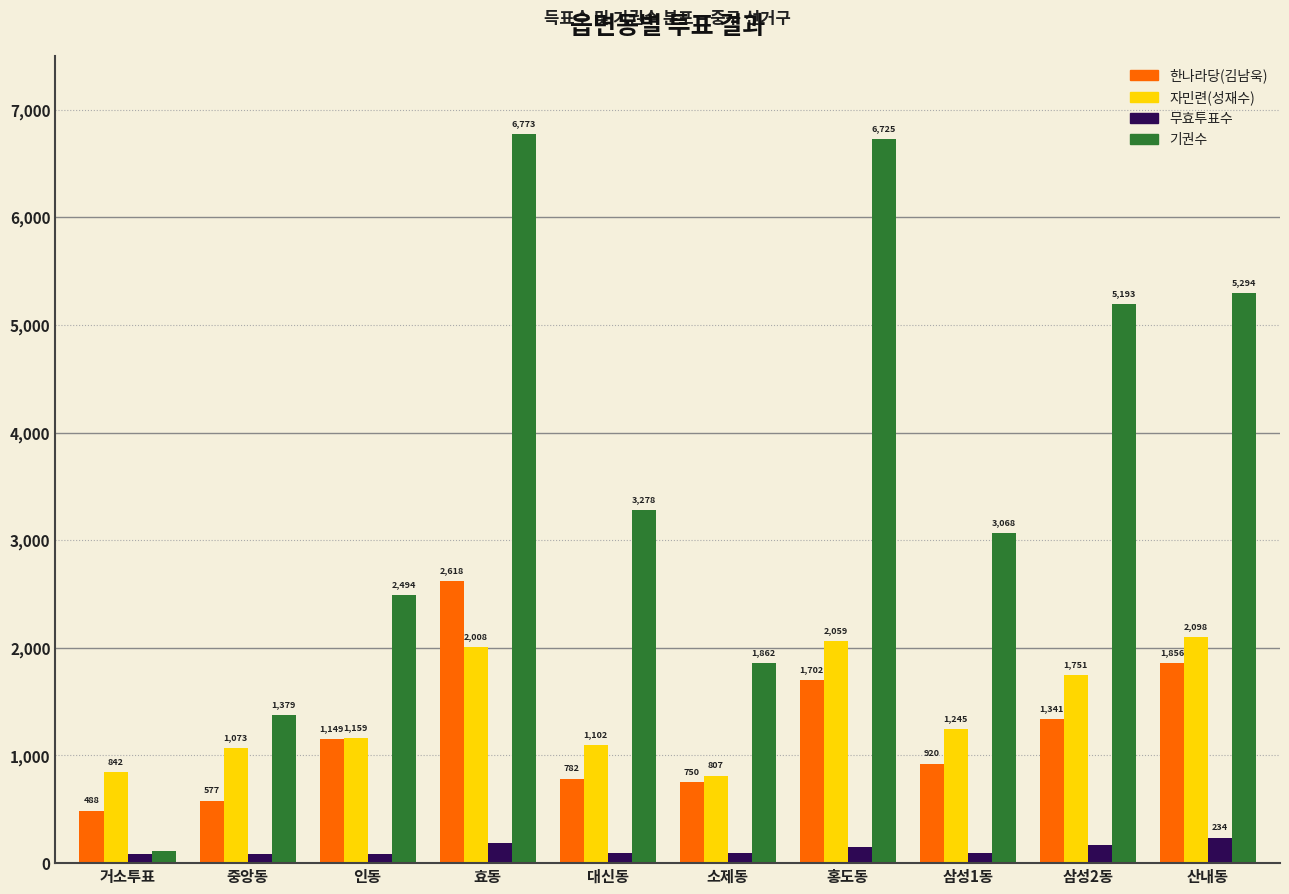

What is the total value across all series at 삼성1동?

5328